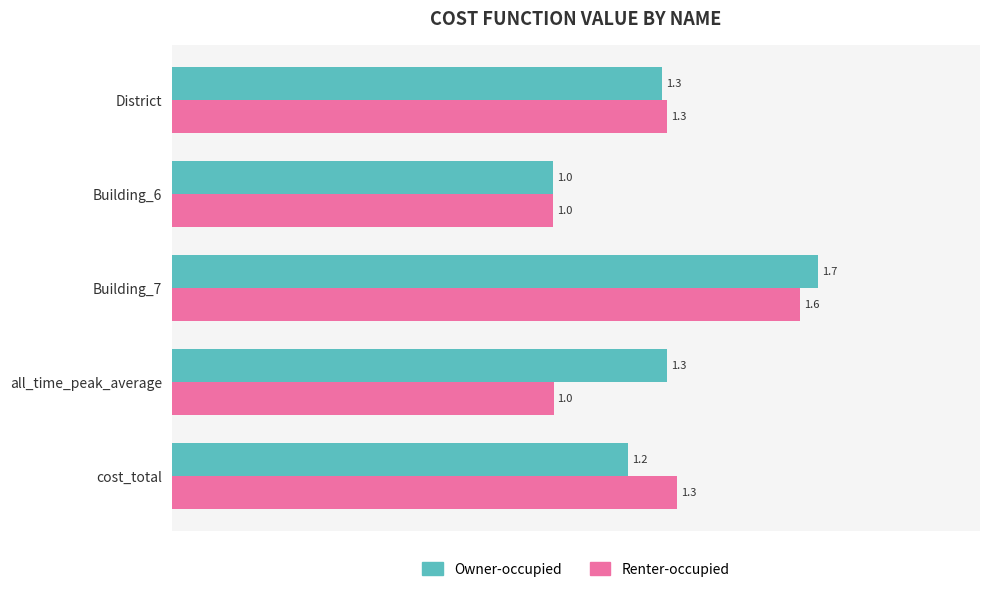

Which series has the widest spread of values?

Owner-occupied